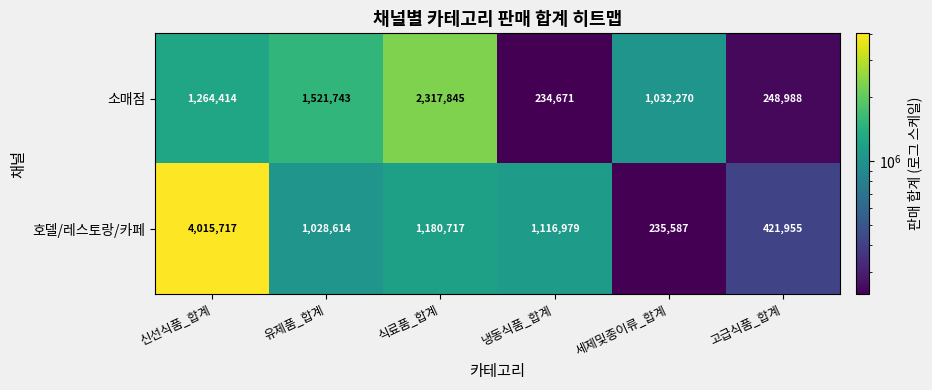

Between 냉동식품_합계 and 세제및종이류_합계, which series saw the biggest shift?

호델/레스토랑/카페